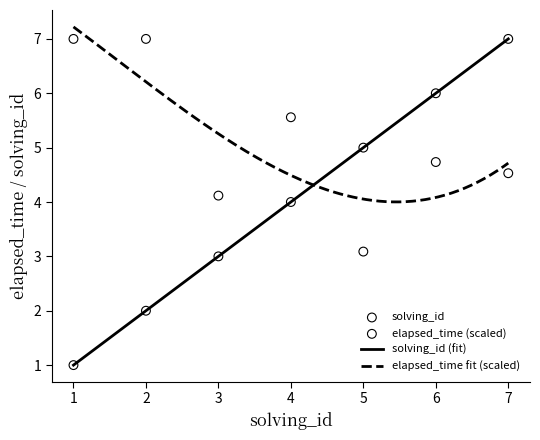

What is the total value across all series at 7?

11.5